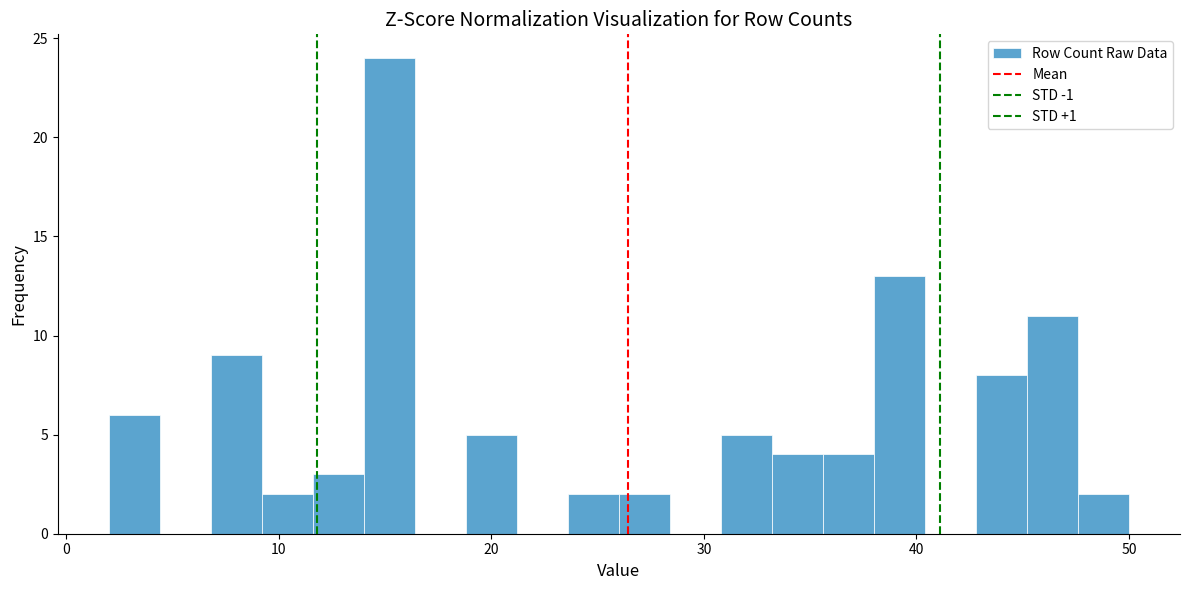

Around what value on the x-axis is the tallest bar? Give the approximate position of its centre, as read against the axis.

15